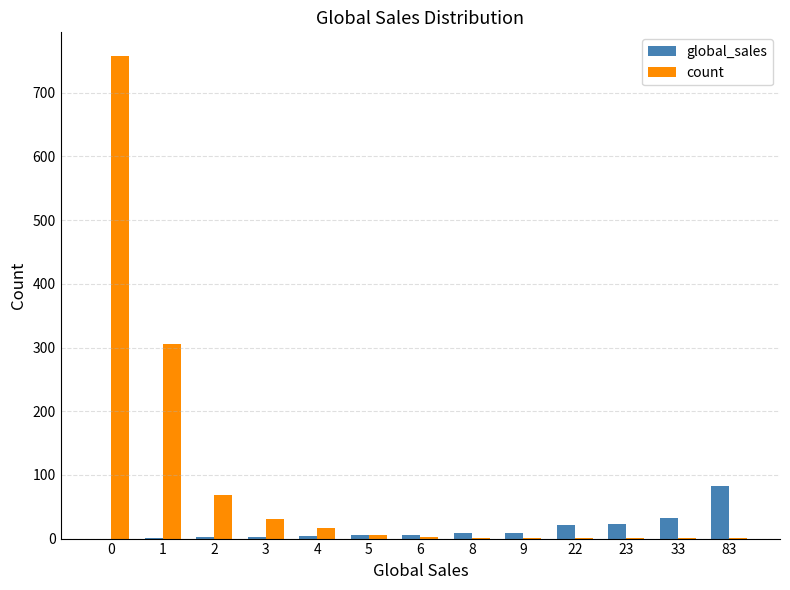

How many series are shown in this chart?

2